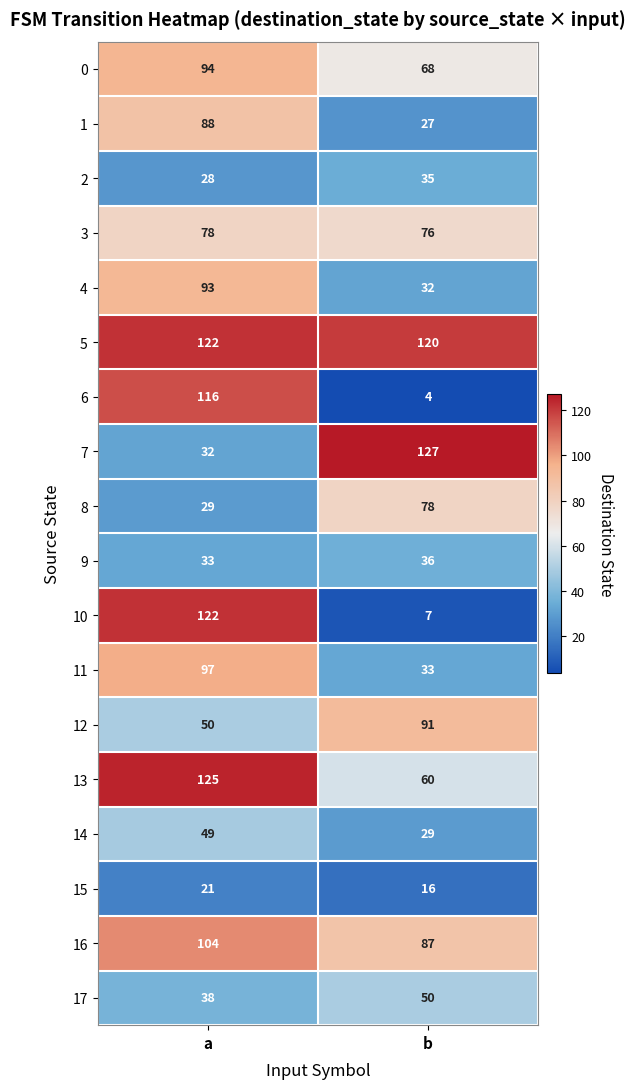

How many data points in 6 are less than 116?

1